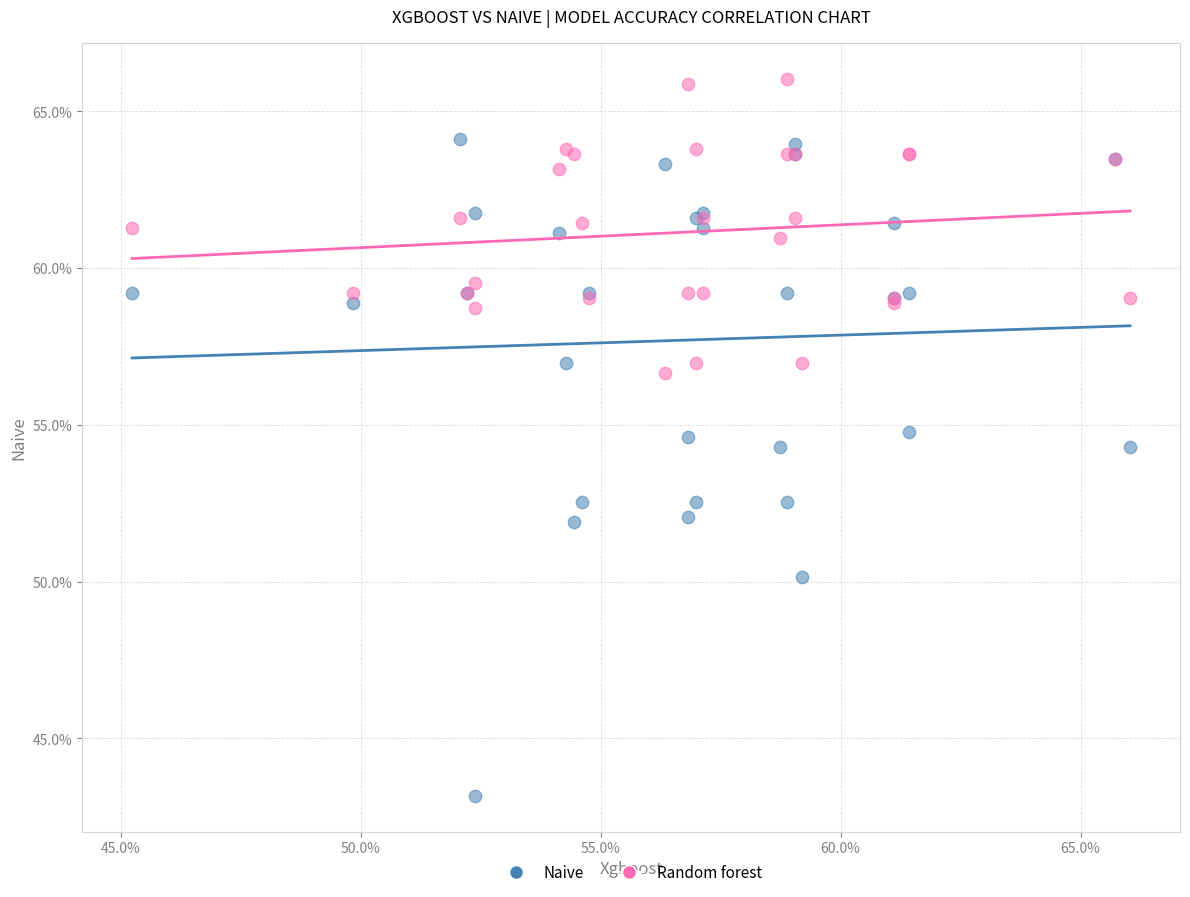

Which series has the widest spread of Y values?

Naive